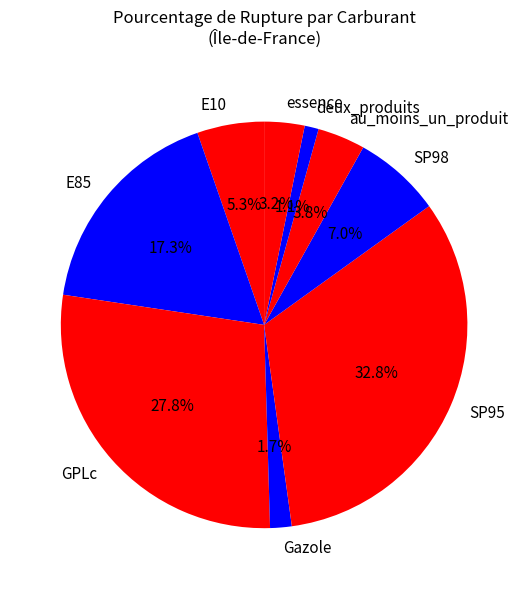

To the nearest percent, what is the combined percentage of au_moins_un_produit and SP98?

11%